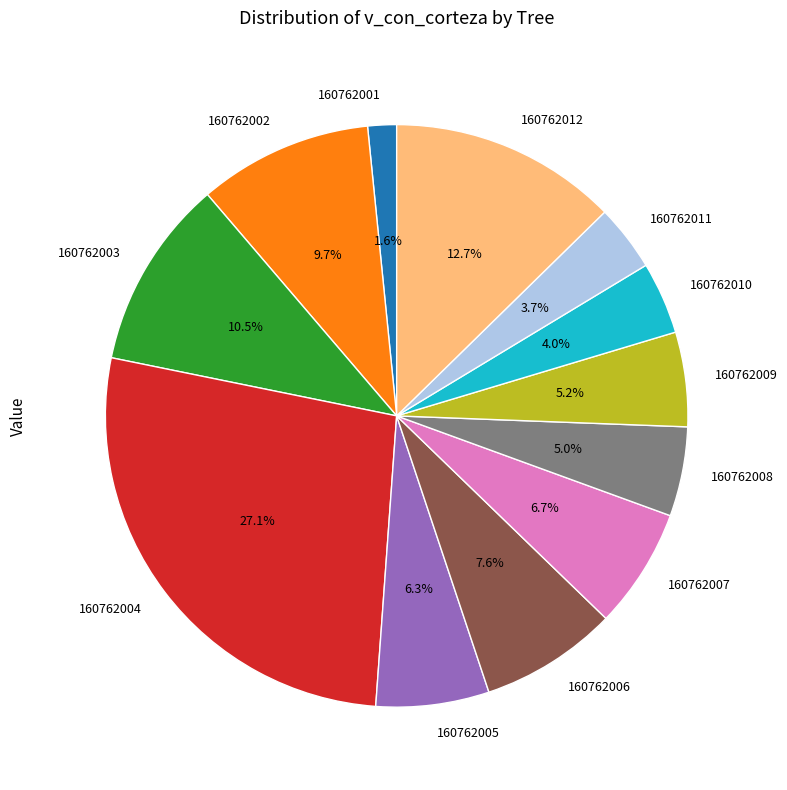

Is it true that 160762010 is 4% of the pie?

True